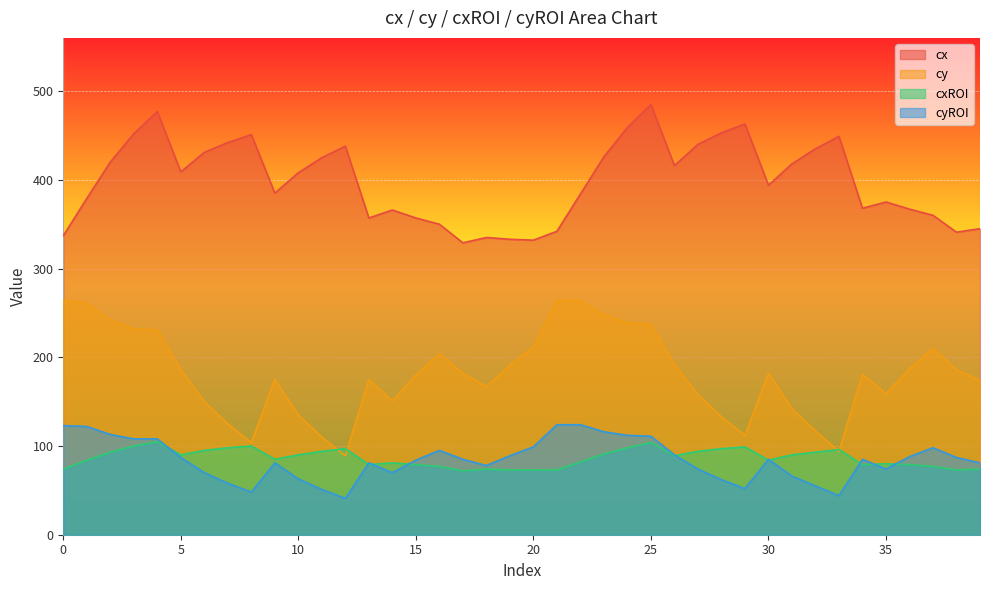

Where is the first local minimum for cx?

5